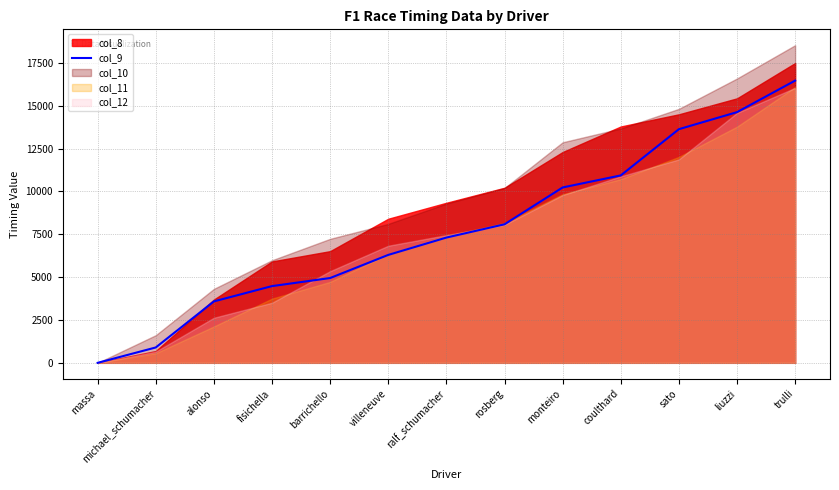

What value does the data have at monteiro, to the nearest 50?

10250